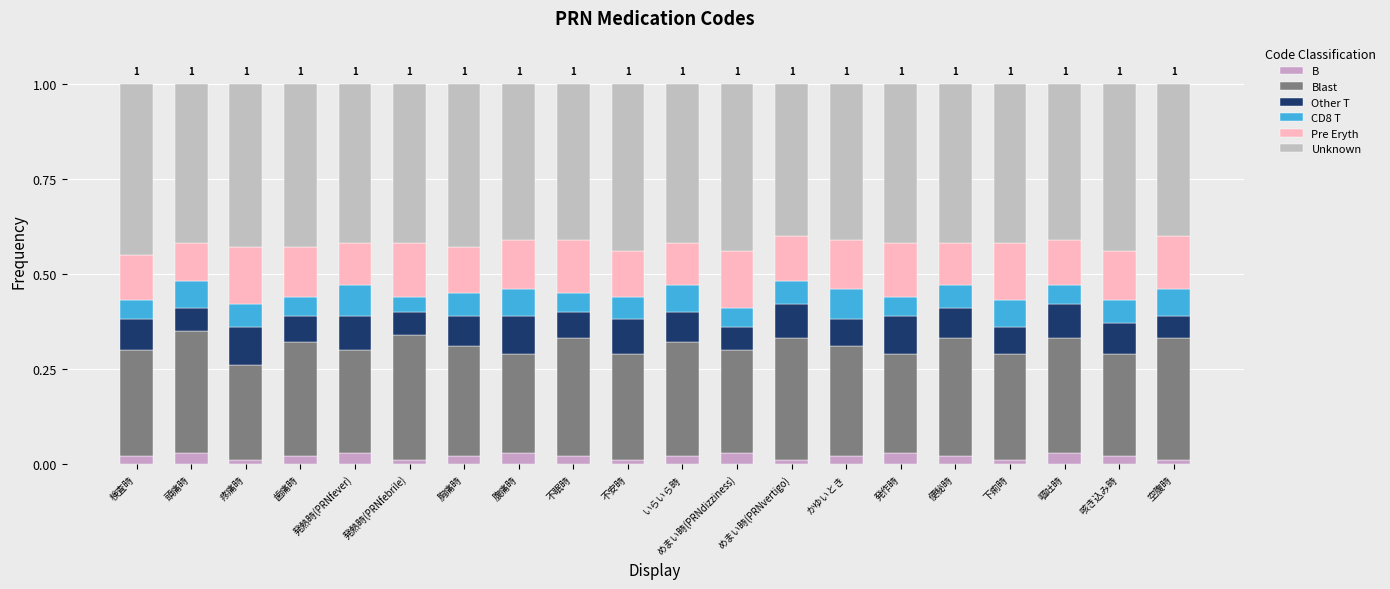

How many B values are between 0 and 1?

20